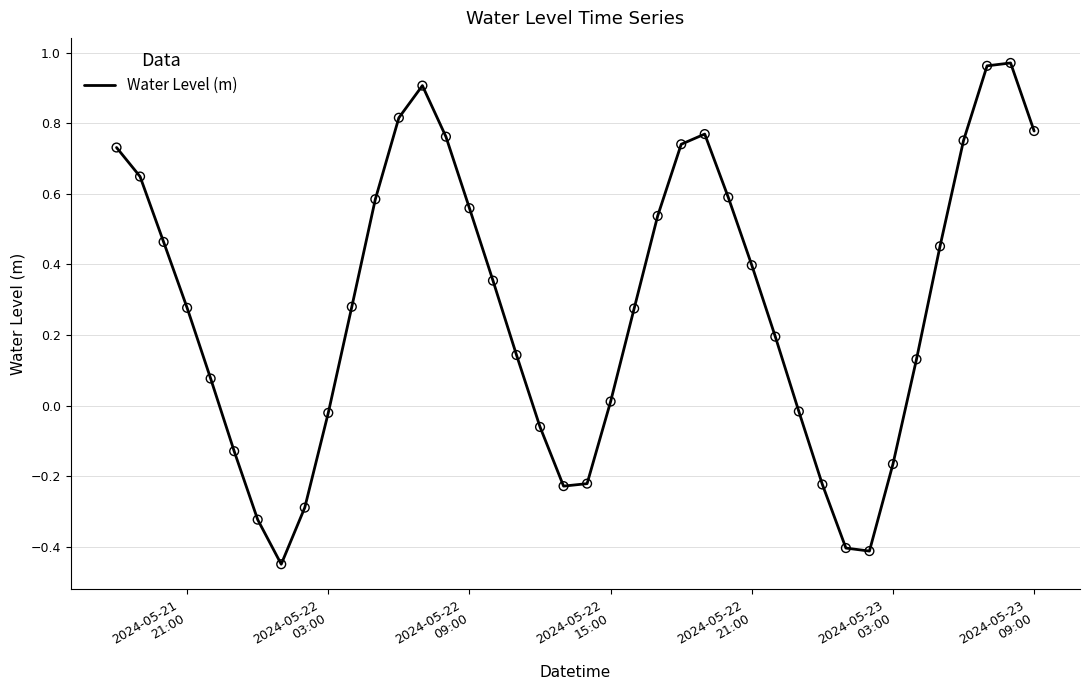

Is this an area chart (filled region under the line)?

No